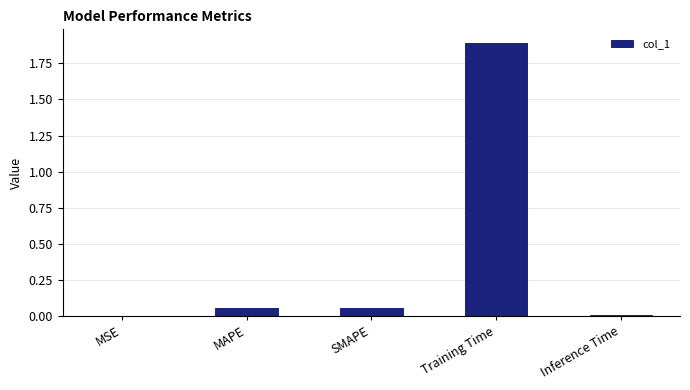

Between Training Time and Inference Time, which is larger?

Training Time